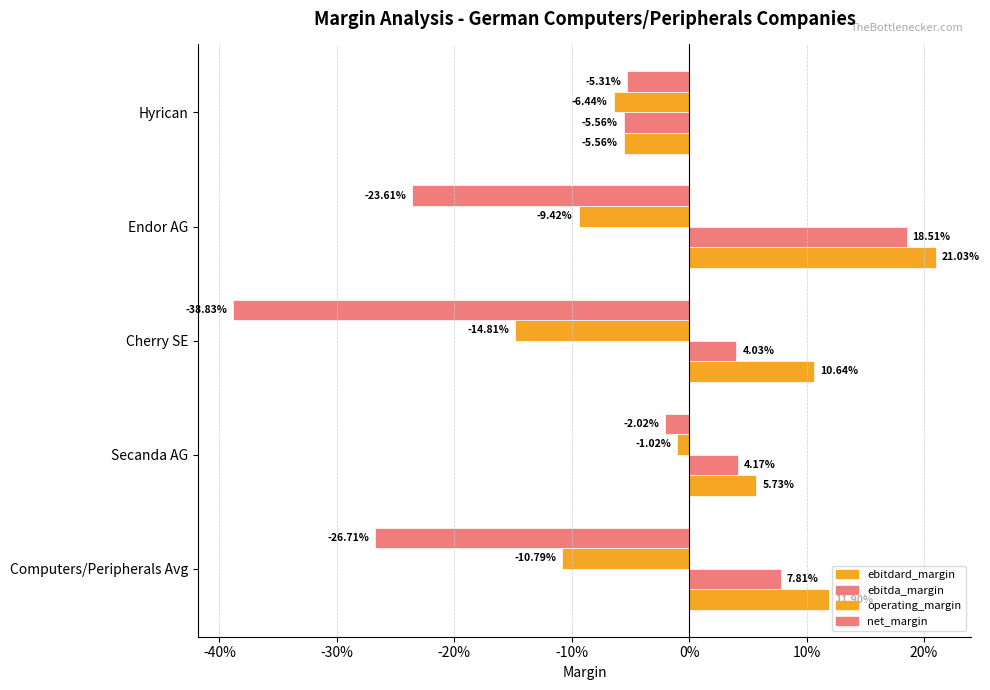

Reading right to left, extract all data points from this chart.

ebitdard_margin: -0.1	0.2	0.1	0.1	0.1
ebitda_margin: -0.1	0.2	0.0	0.0	0.1
operating_margin: -0.1	-0.1	-0.1	-0.0	-0.1
net_margin: -0.1	-0.2	-0.4	-0.0	-0.3